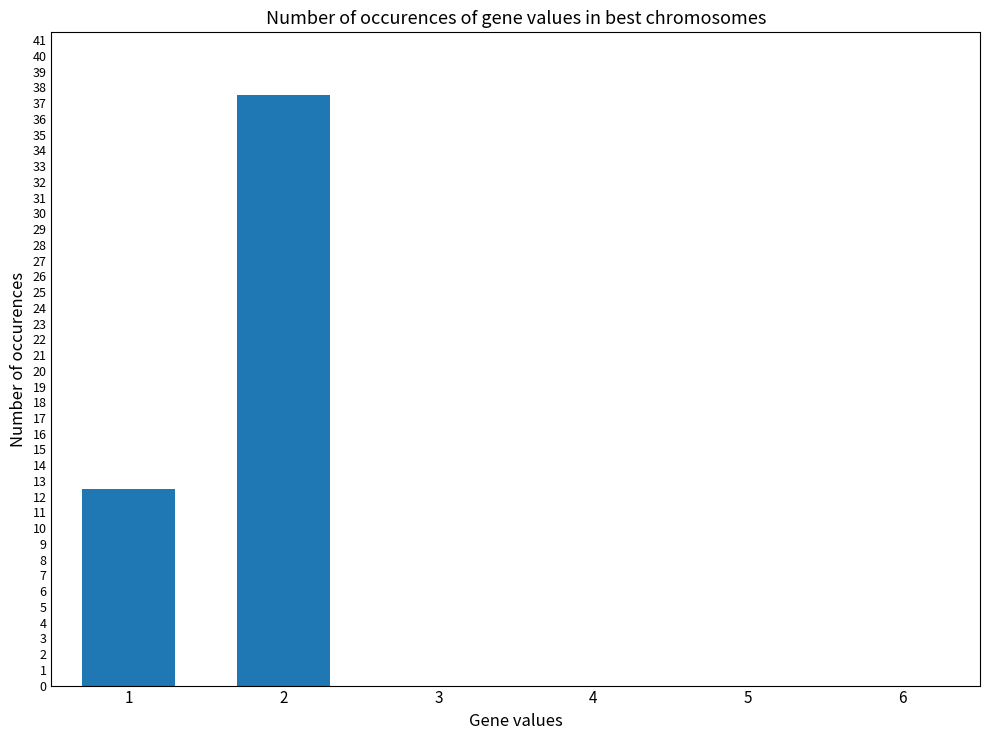

Reading left to right, list all the values displayed in this chart.

12.5	37.5	0.0	0.0	0.0	0.0